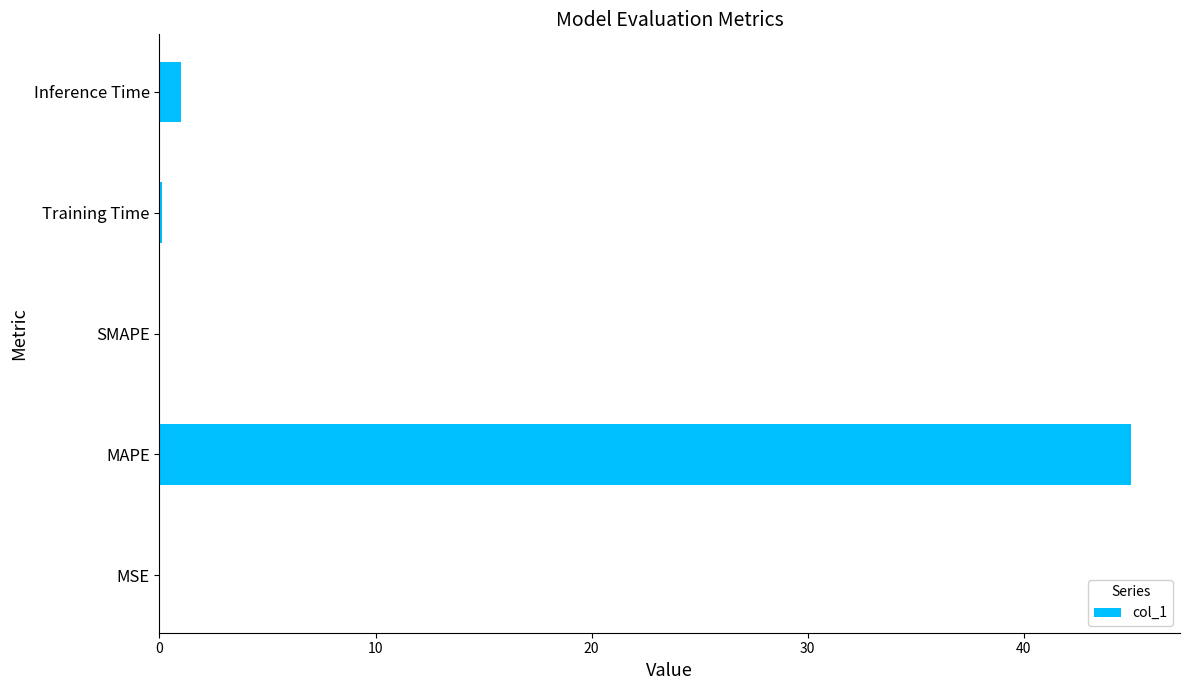

What value does the data have at Inference Time?

1.0